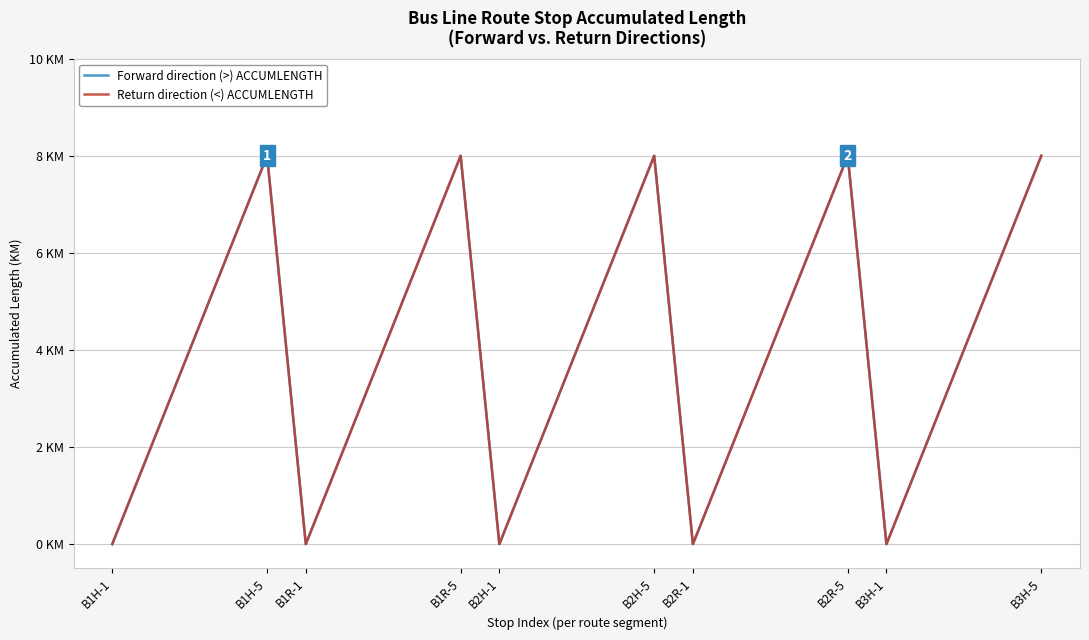

True or false: Forward direction (>) ACCUMLENGTH and Return direction (<) ACCUMLENGTH cross at least once.

False